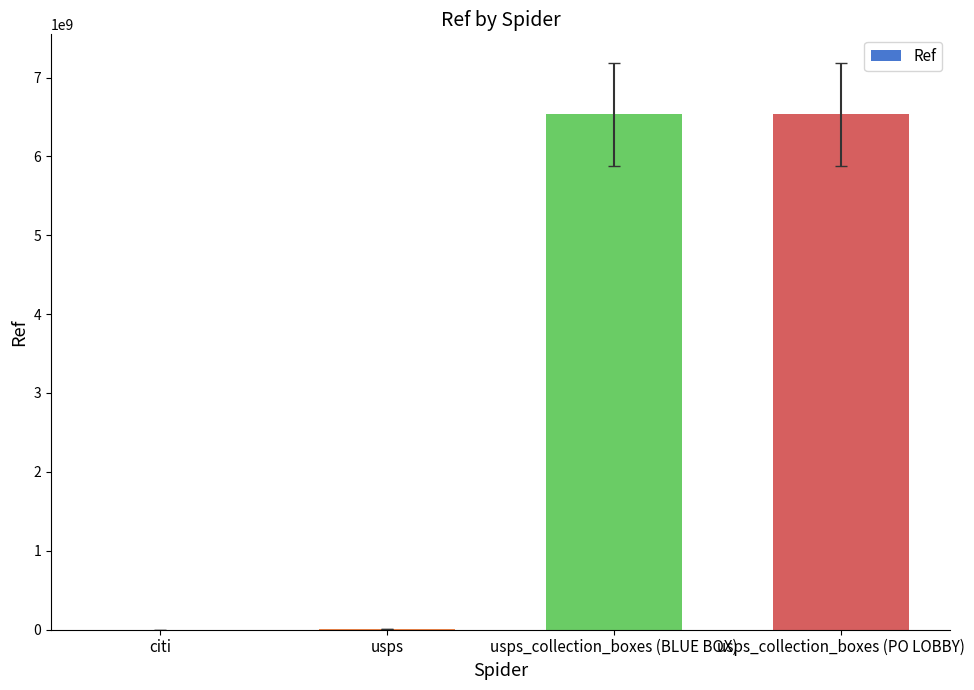

Are the bars horizontal?

No